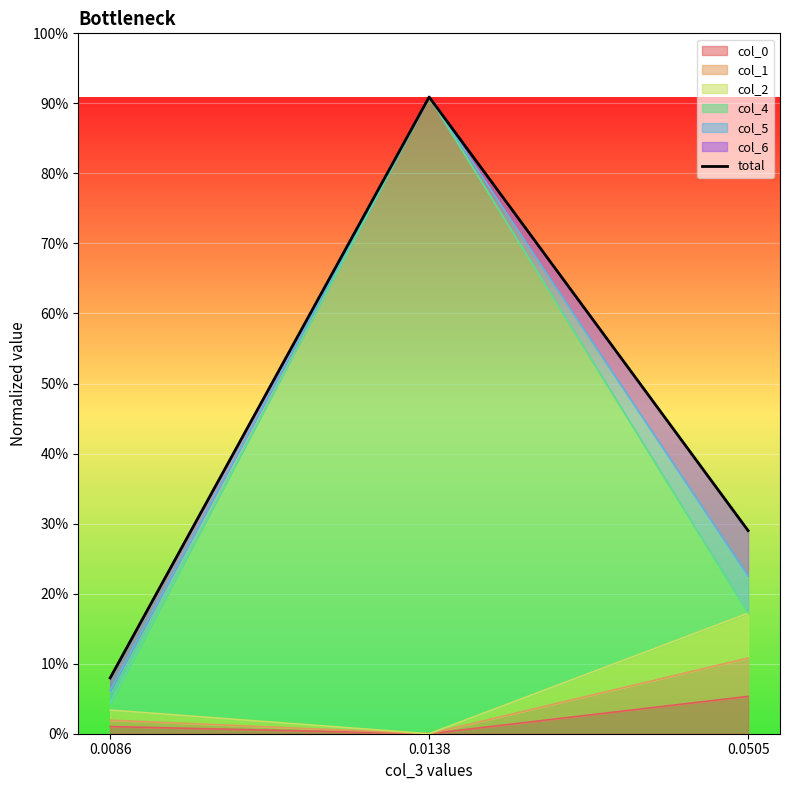

Which label corresponds to the smallest value in the chart?

0.0086